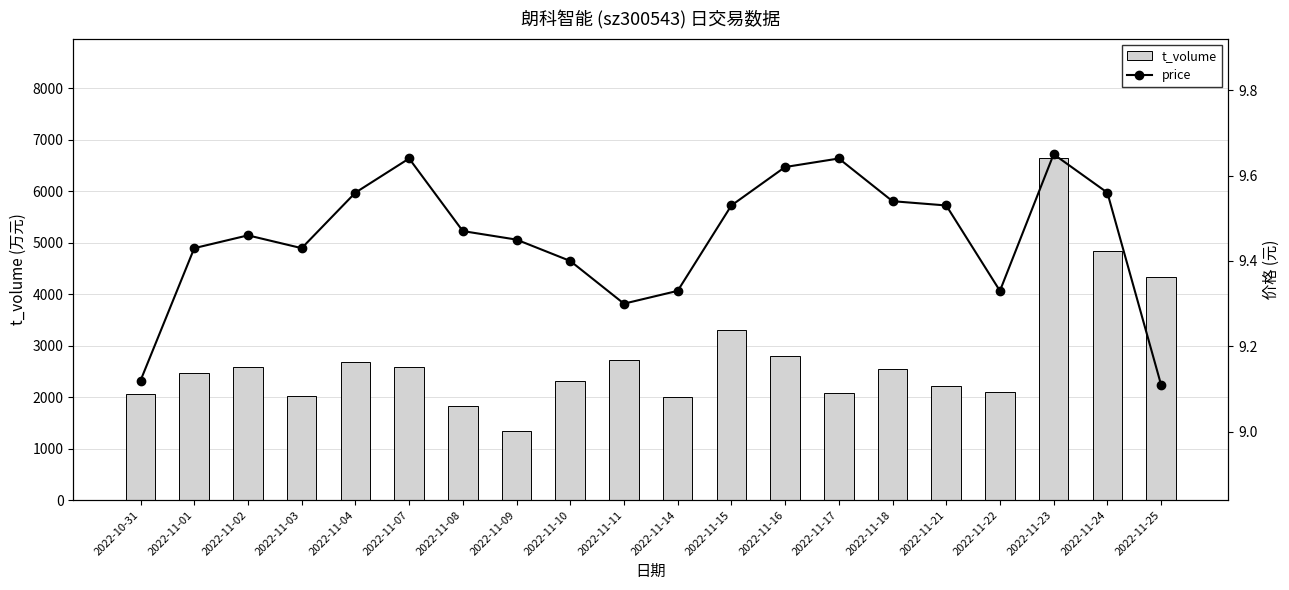

At which category is the sum across all series the highest?

2022-11-23